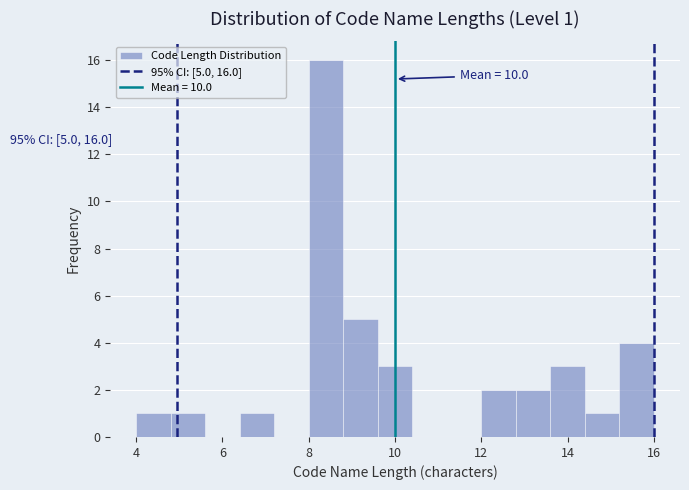

Which range on the x-axis has the tallest bar?

8.0 to 8.8